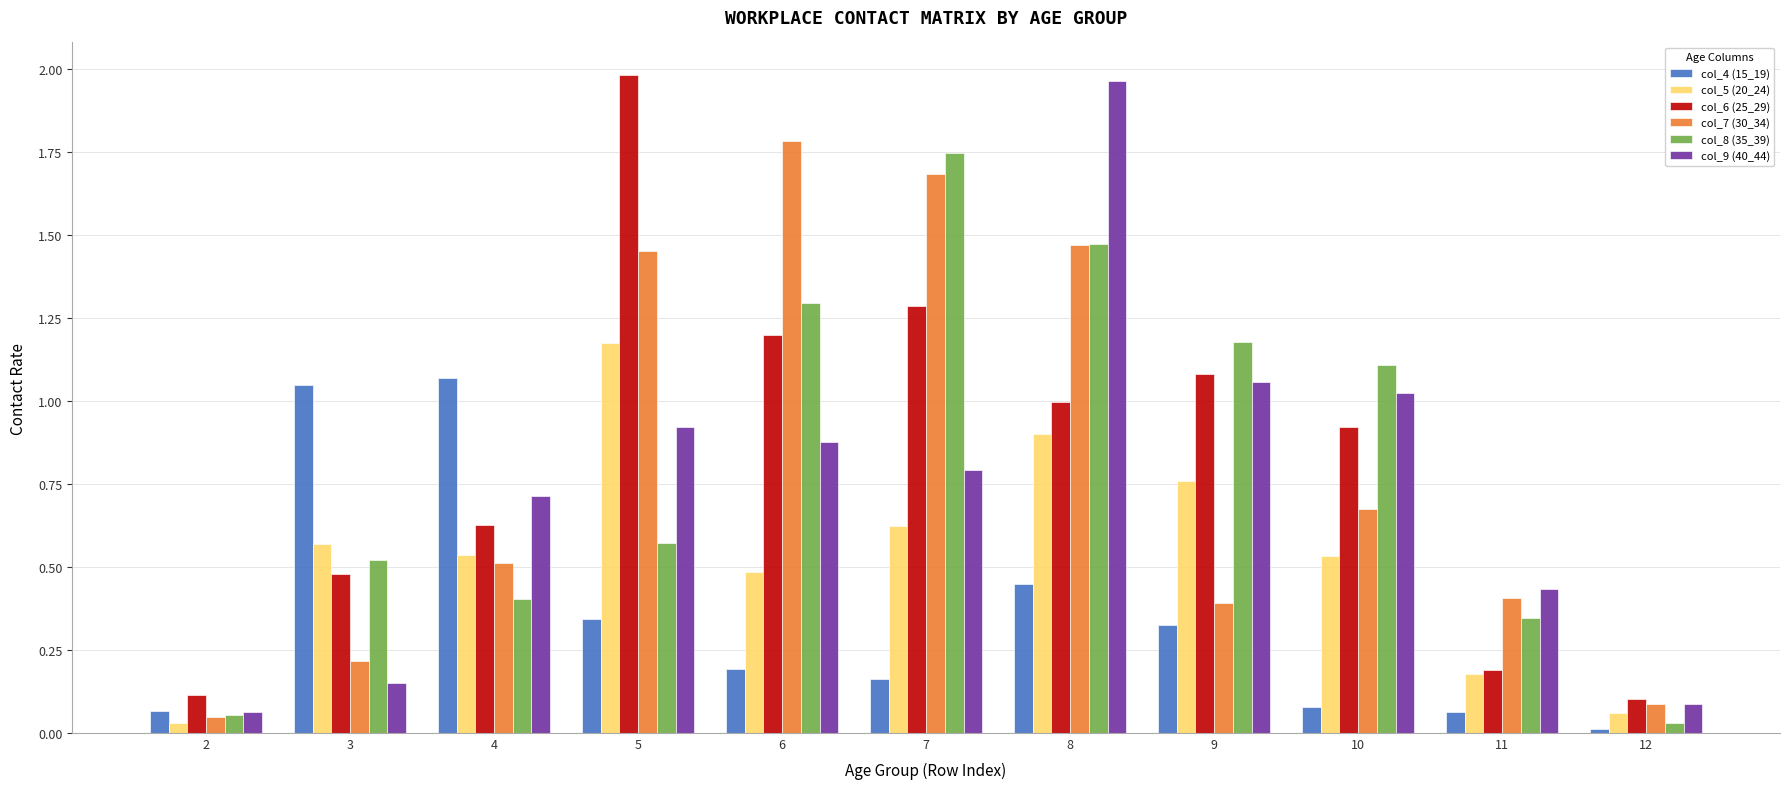

Rank the series at 6 from highest to lowest value.

col_7 (30_34), col_8 (35_39), col_6 (25_29), col_9 (40_44), col_5 (20_24), col_4 (15_19)